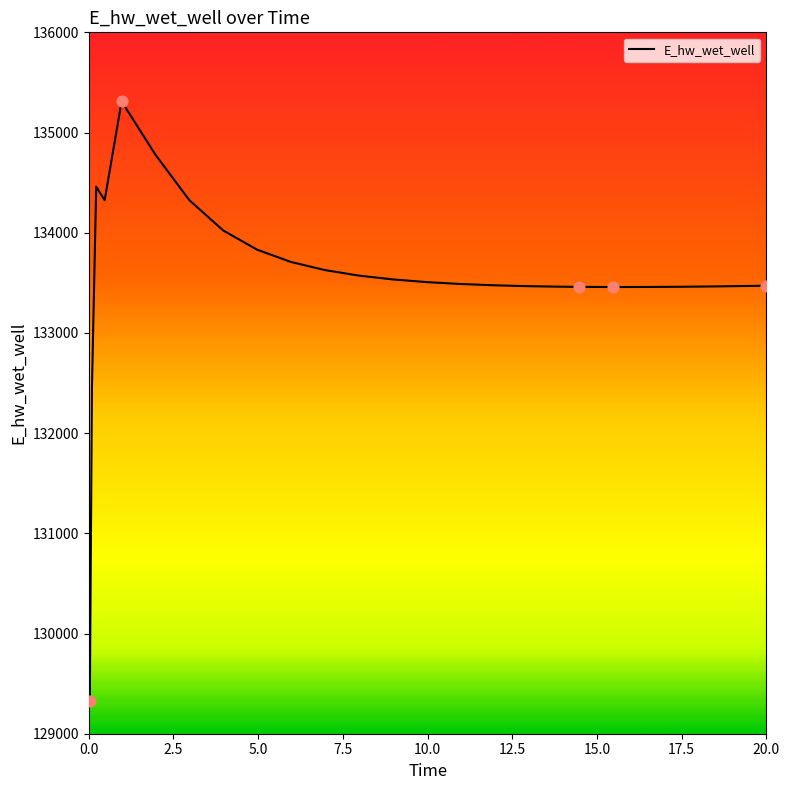

What is the greatest value displayed?

135310.7